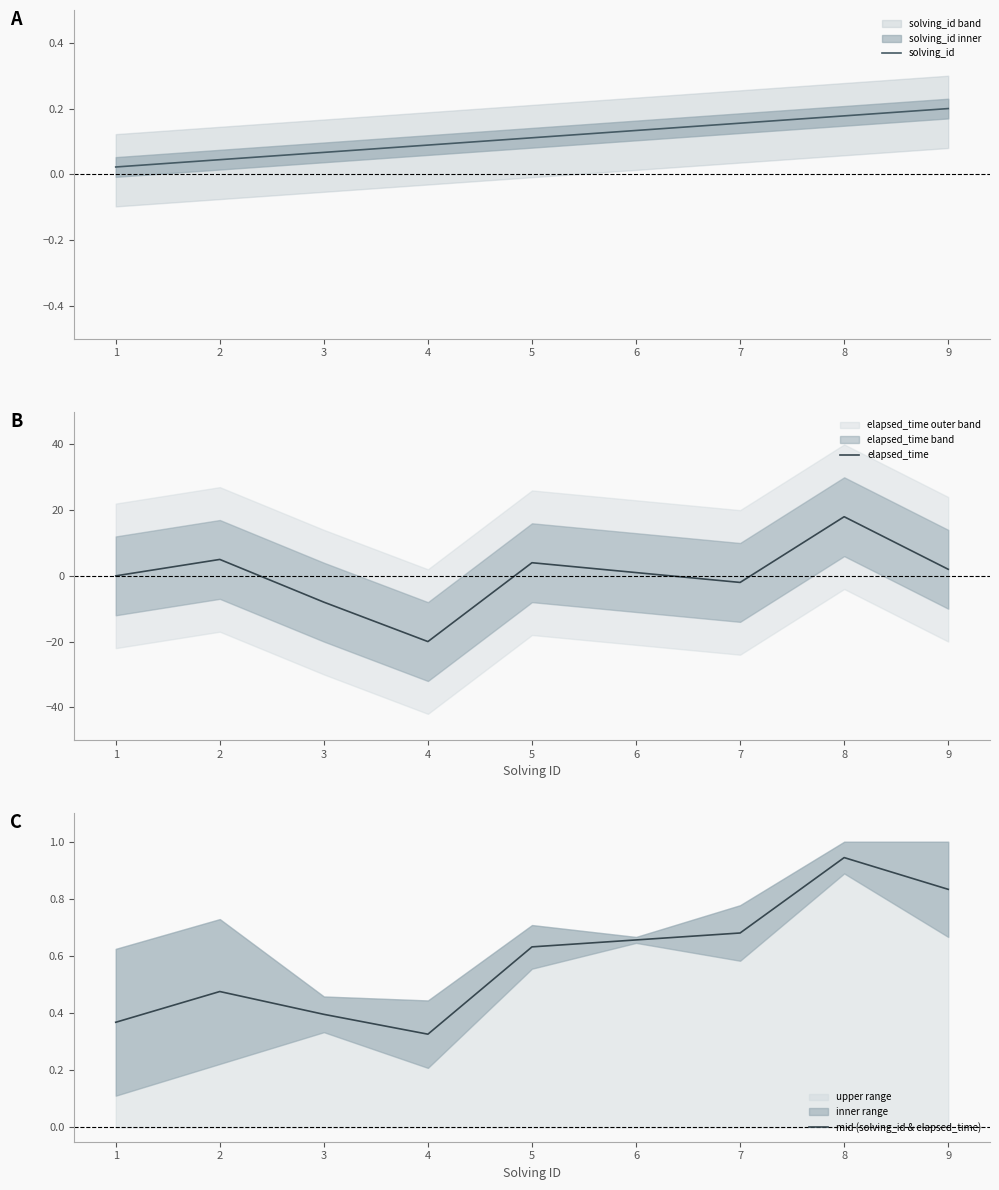

Reading left to right, transcribe all the data shown in this chart.

solving_id: 0.0	0.0	0.1	0.1	0.1	0.1	0.2	0.2	0.2
elapsed_time: 0.0	5.0	-8.0	-20.0	4.0	1.0	-2.0	18.0	2.0
mid (solving_id & elapsed_time): 0.4	0.5	0.4	0.3	0.6	0.7	0.7	0.9	0.8